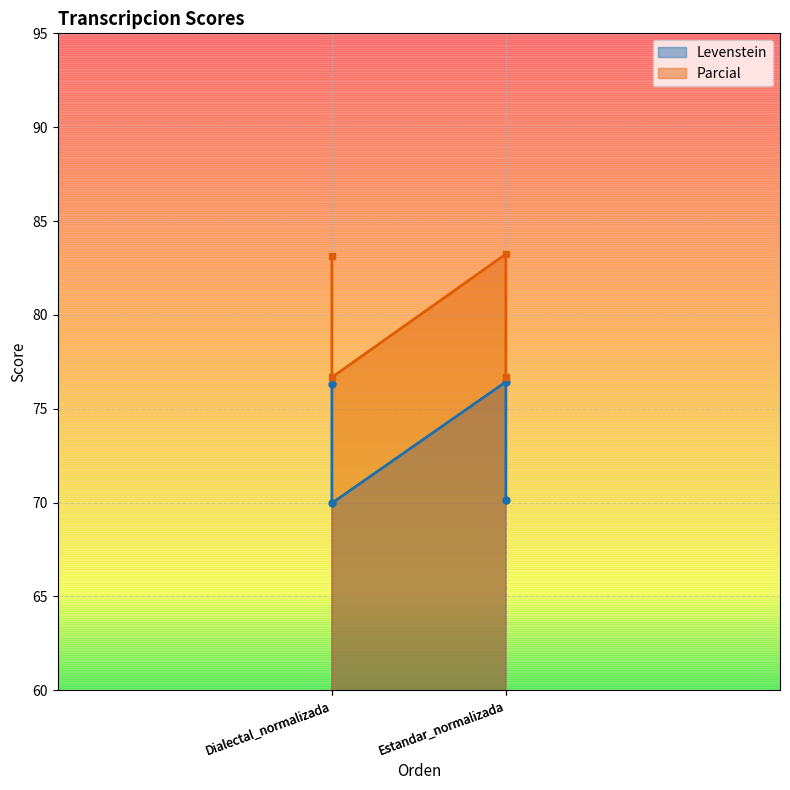

At how many categories does at least one series exceed 71?

4